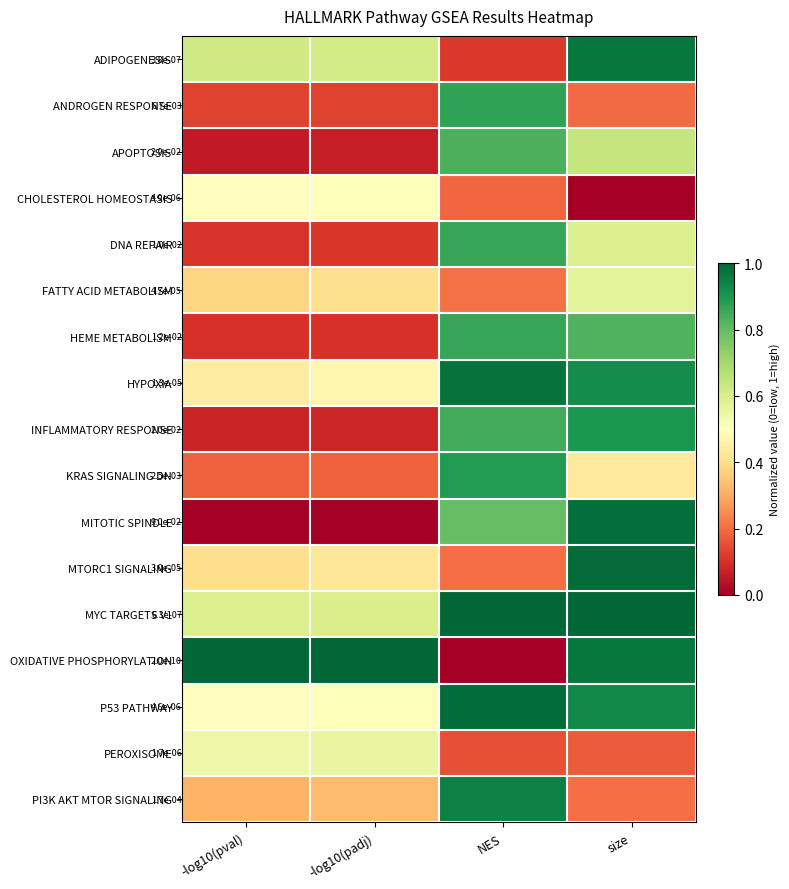

At NES, list the series in order from smallest to largest.

OXIDATIVE PHOSPHORYLATION, ADIPOGENESIS, PEROXISOME, CHOLESTEROL HOMEOSTASIS, MTORC1 SIGNALING, FATTY ACID METABOLISM, MITOTIC SPINDLE, APOPTOSIS, INFLAMMATORY RESPONSE, DNA REPAIR, HEME METABOLISM, ANDROGEN RESPONSE, KRAS SIGNALING DN, PI3K AKT MTOR SIGNALING, HYPOXIA, P53 PATHWAY, MYC TARGETS V1